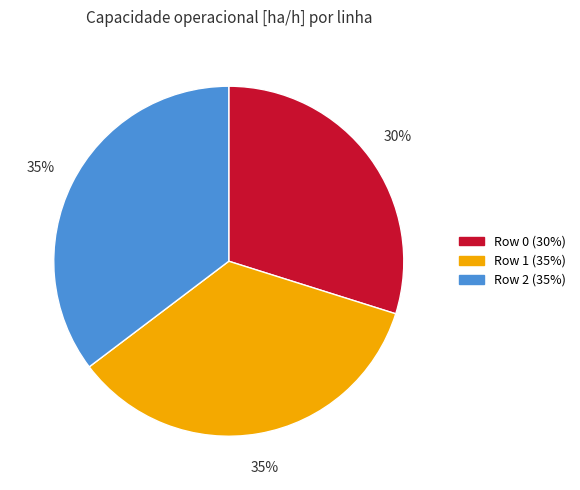

To the nearest percent, what portion does Row 2 represent?

35%